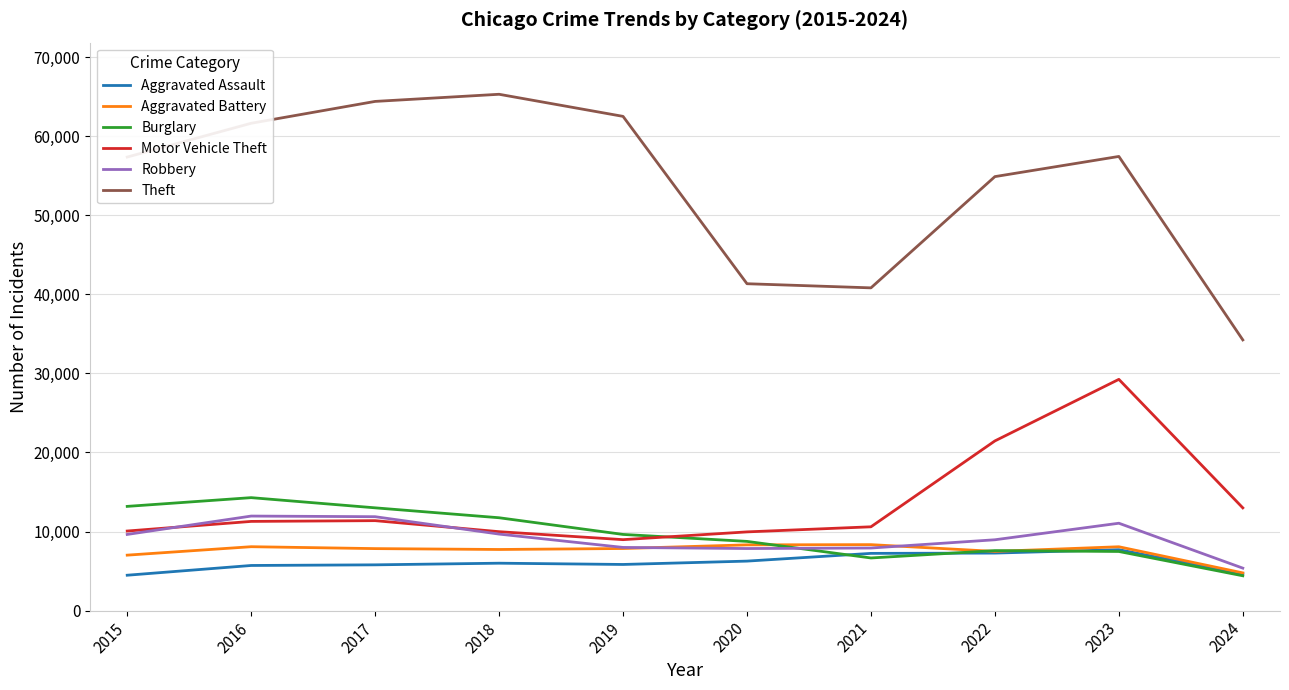

Which category has the highest value in the Theft series?

2018